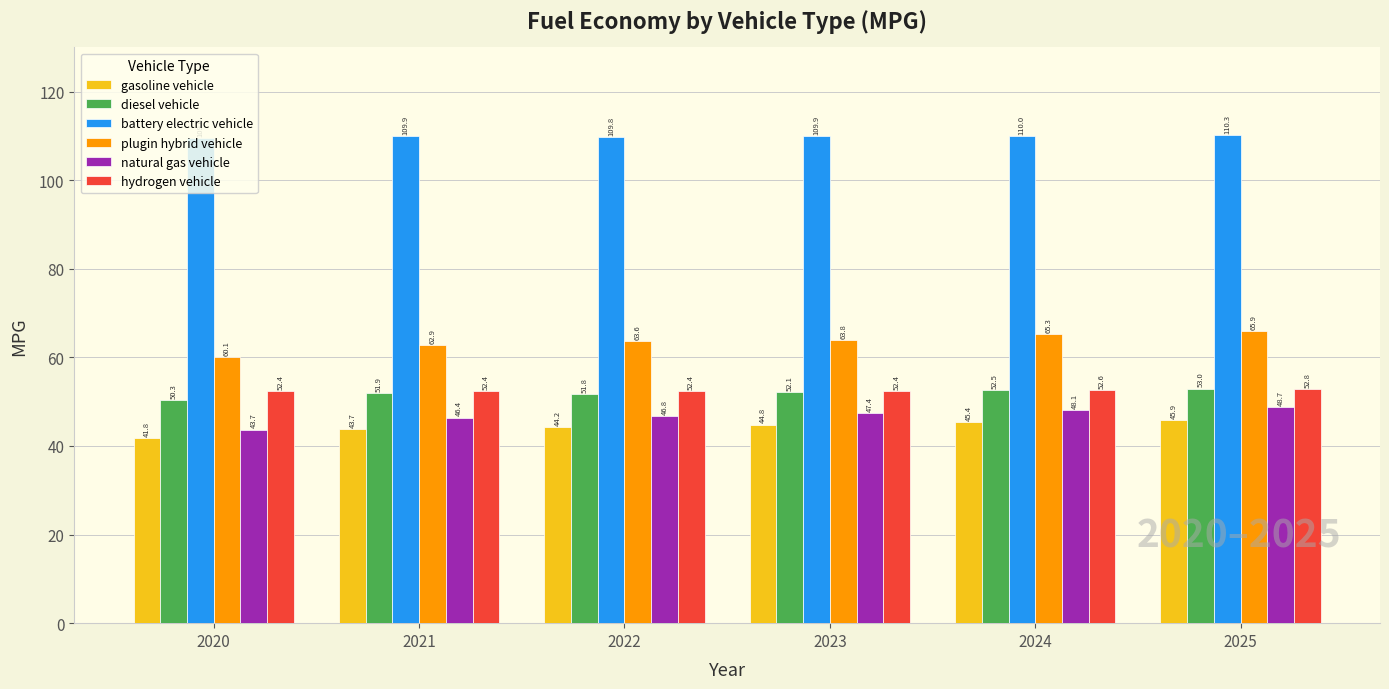

Which series has the largest range (max minus min)?

plugin hybrid vehicle